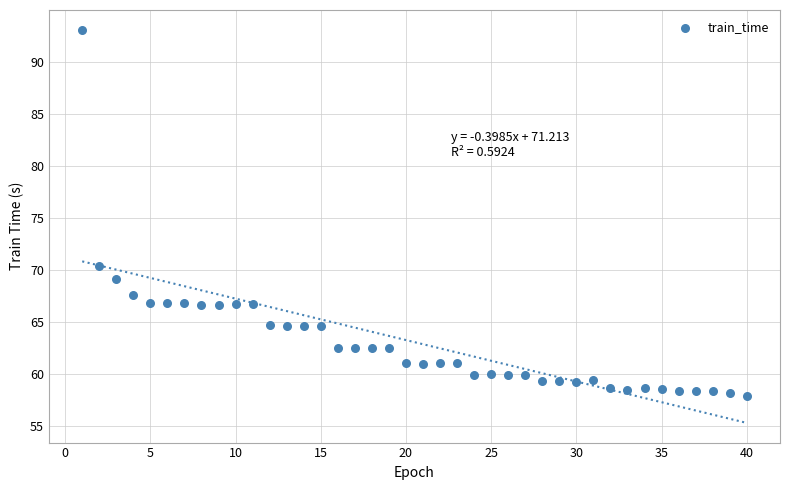

What Y value in the scatter plot is closest to 75?

70.3